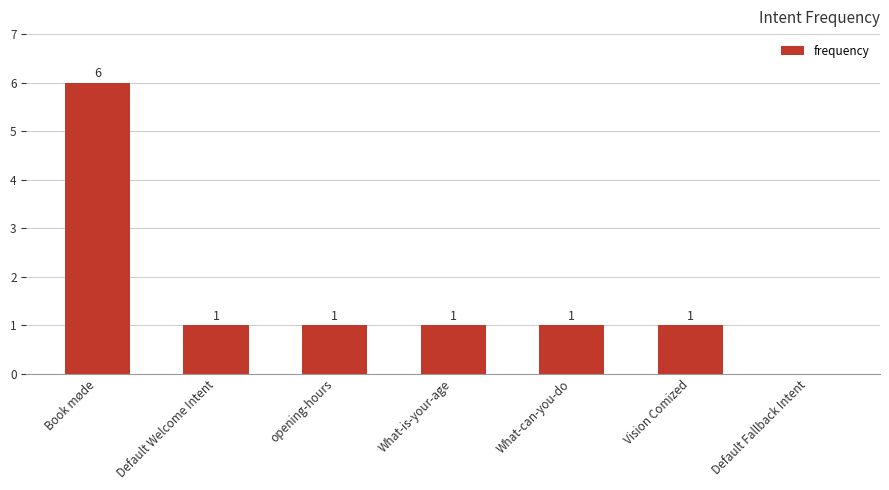

What is the maximum value shown in the chart?

6